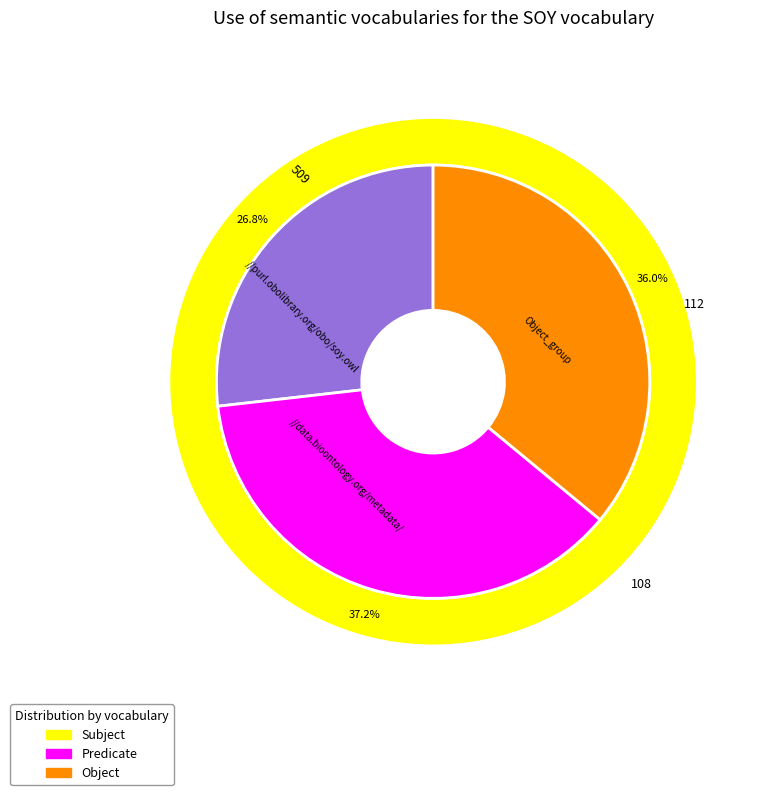

Does 3 account for over 50% of the chart?

No